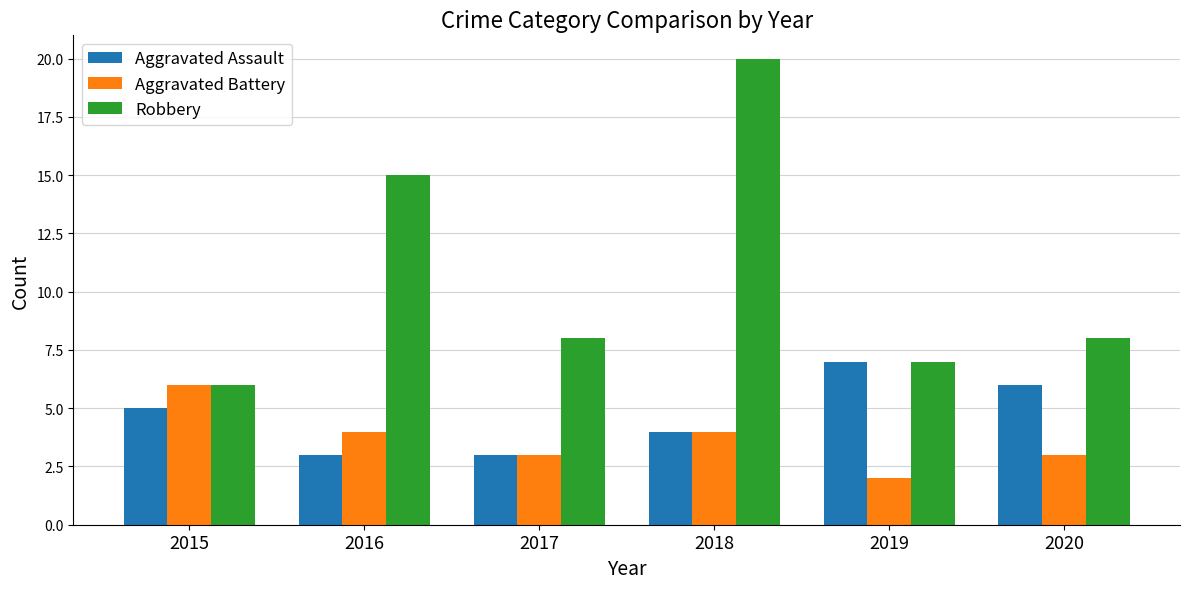

How many values in the Aggravated Battery series are below 4?

3